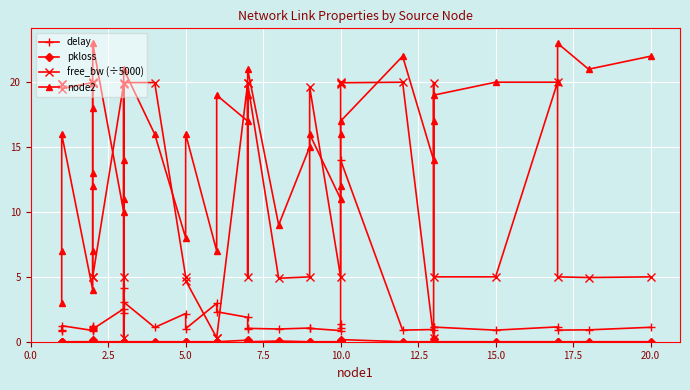

The pkloss series shows 0.1 at 11. True or false?

False